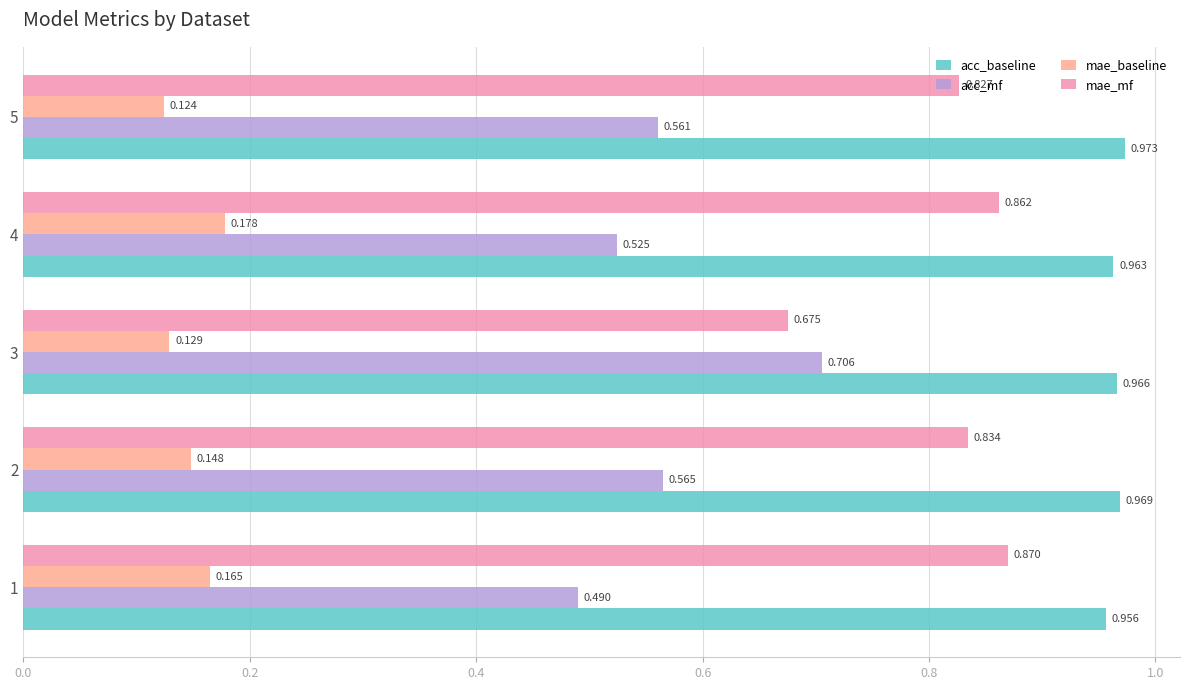

Which series has the largest range (max minus min)?

acc_mf